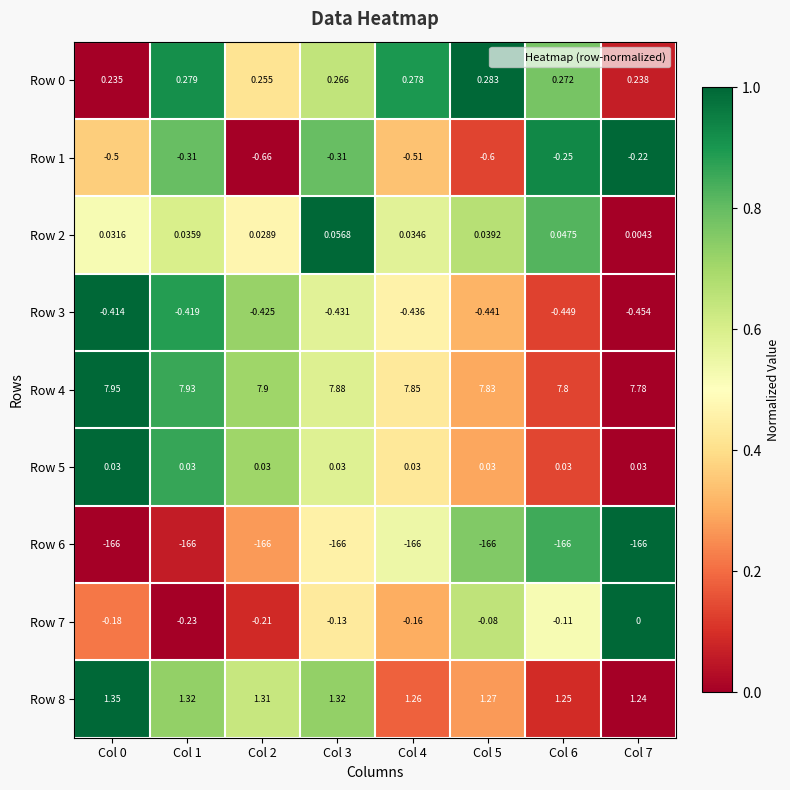

How many series are shown in this chart?

9